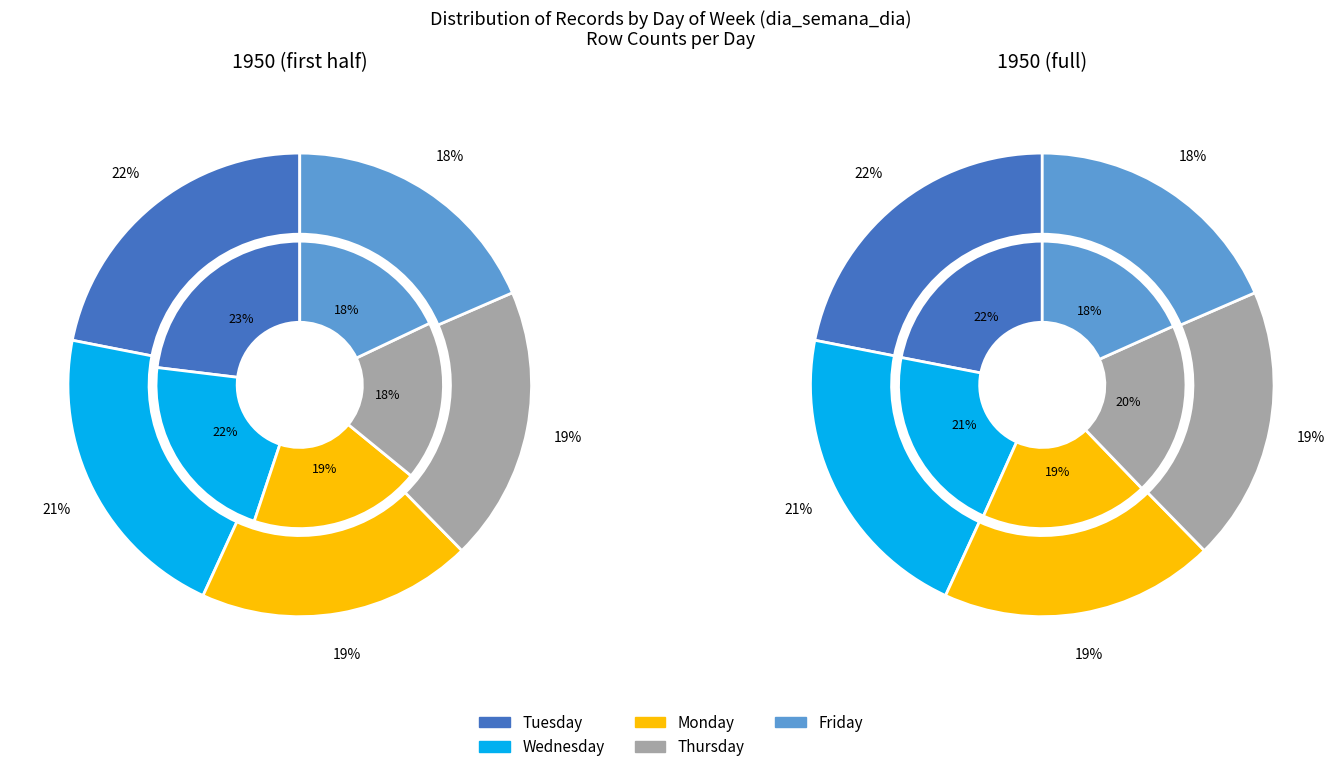

Is there a majority slice in this chart?

No